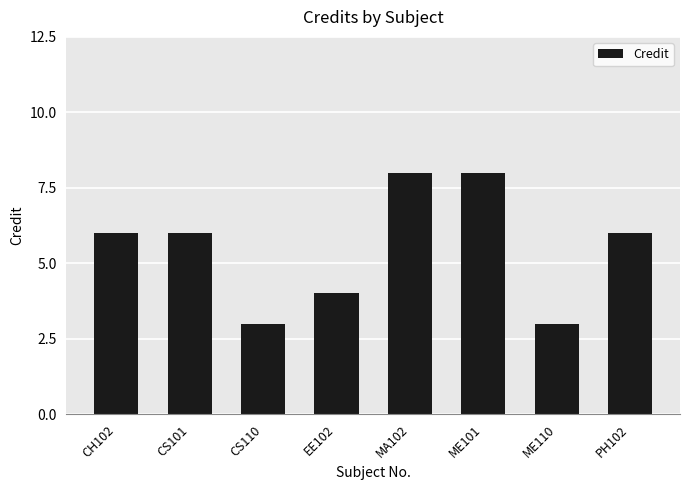

How many bars are there in total?

8